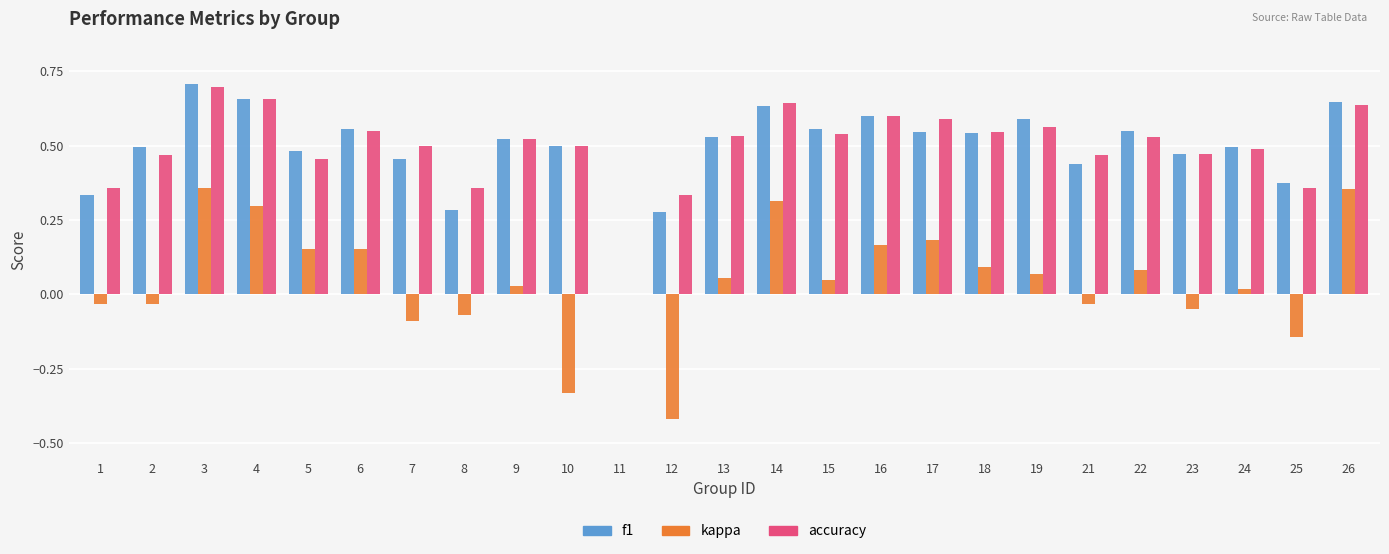

What is the sum of all accuracy values?

12.4